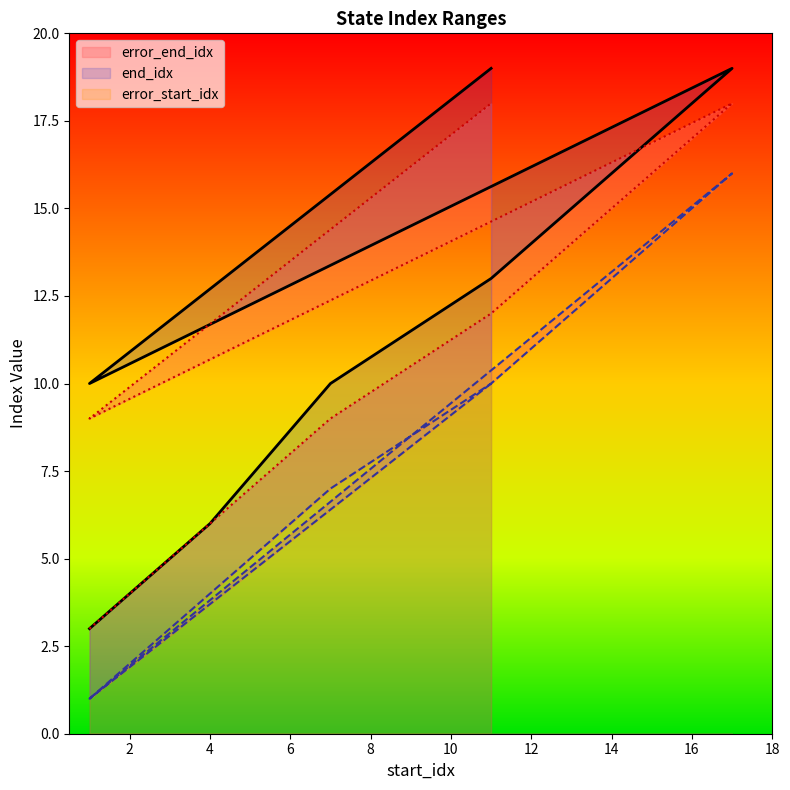

True or false: error_start_idx has a value of 7 at 14.

False